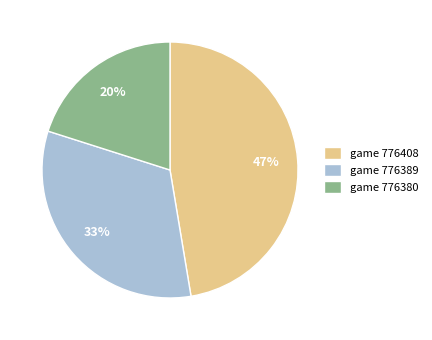

What is the largest slice in the pie chart?

game 776408